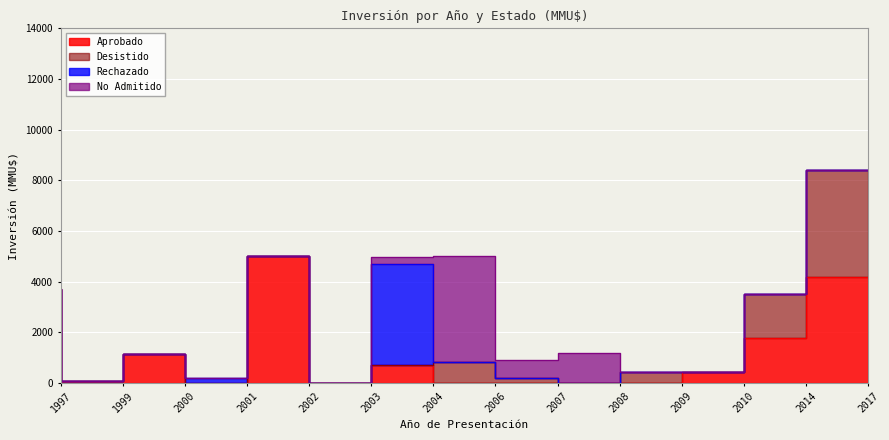

What is the sum of the Aprobado values at 2008 and 2002?

5000